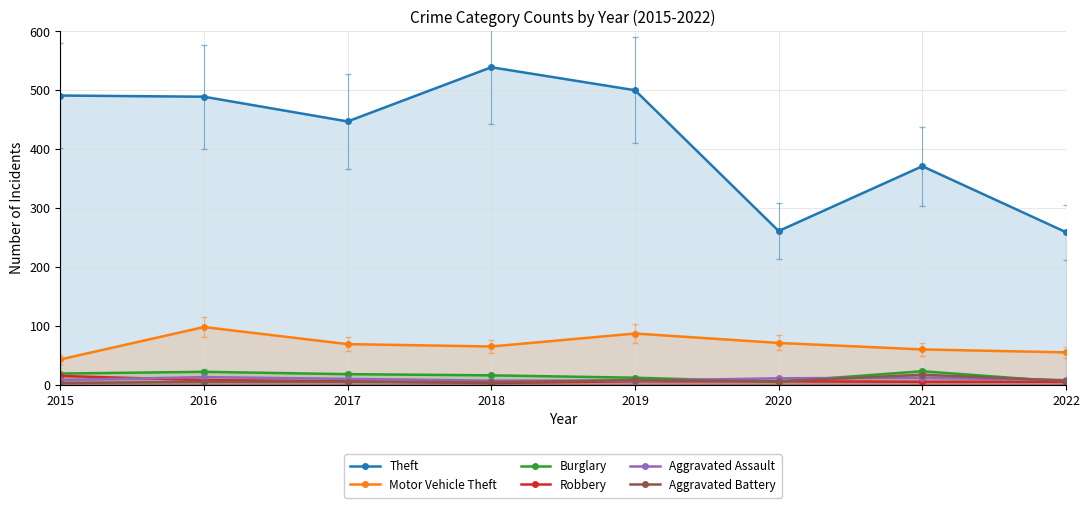

The value of Burglary at 2022 is 8. True or false?

False